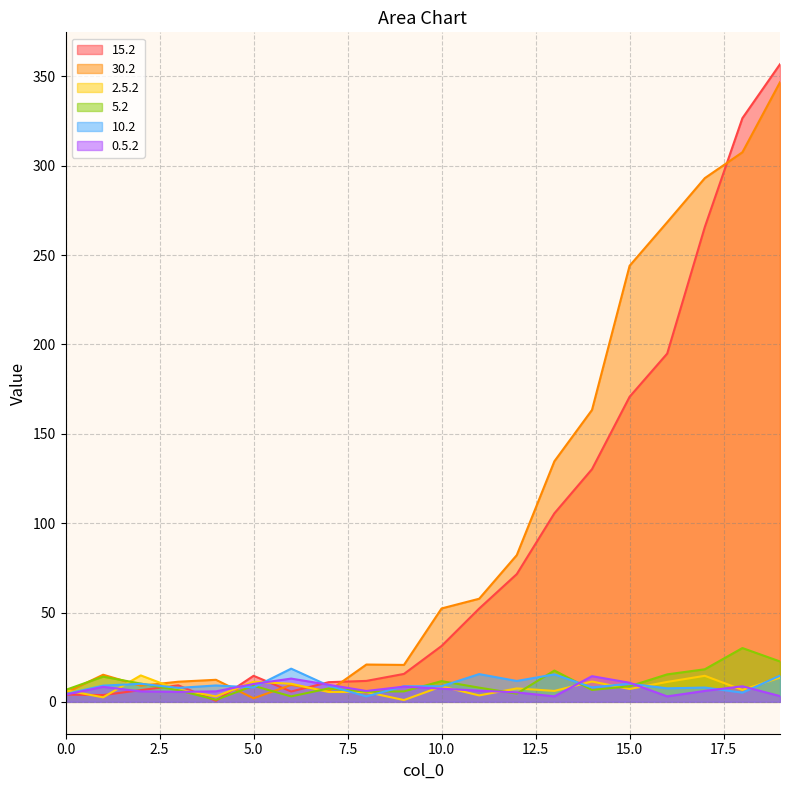

What is the minimum value for 30.2?

2.0